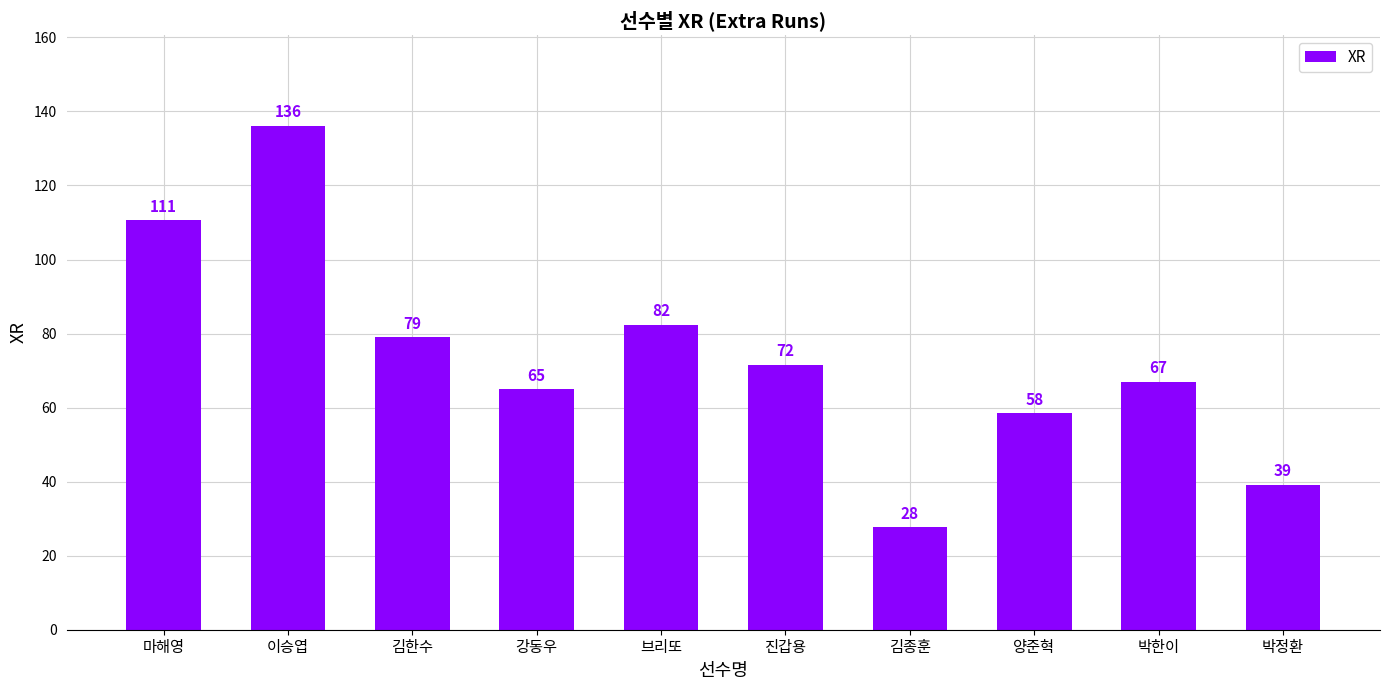

At which category does the chart reach its minimum across all series?

김종훈